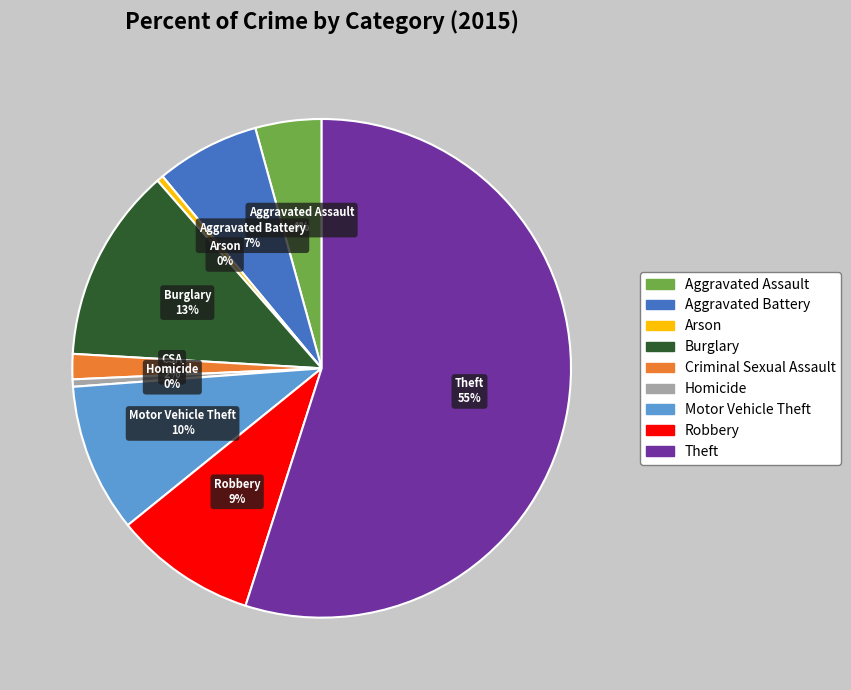

Is it true that Arson is 0% of the pie?

True